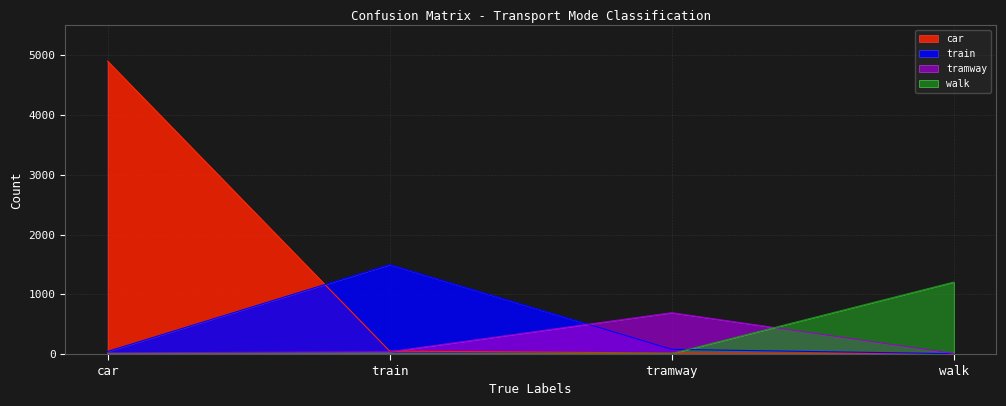

What is the approximate value of tramway at walk?

9